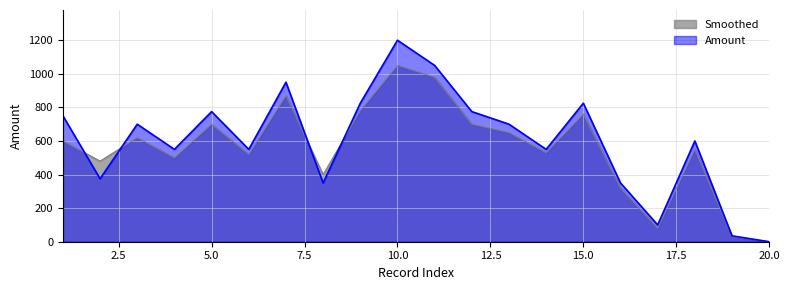

Reading left to right, what are all the values shown in this chart?

Amount: 750	375	700	550	775	550	950	350	825	1200	1050	775	700	550	825	350	100	600	35	0
Smoothed: 600	480	620	500	700	520	870	400	780	1050	980	700	650	530	760	320	80	550	30	0